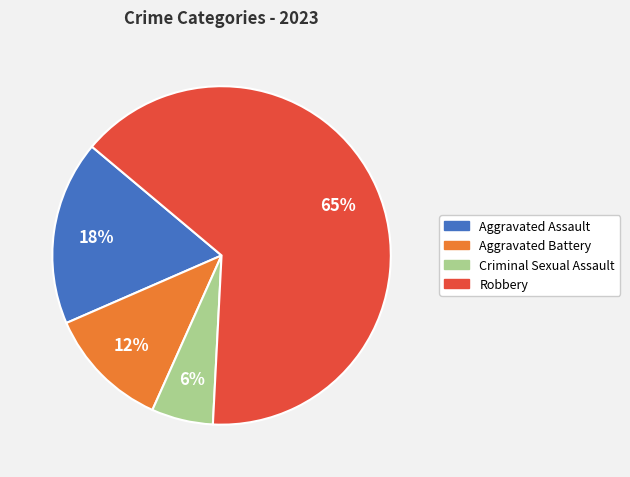

Is the sum of Robbery and Criminal Sexual Assault greater than half?

Yes